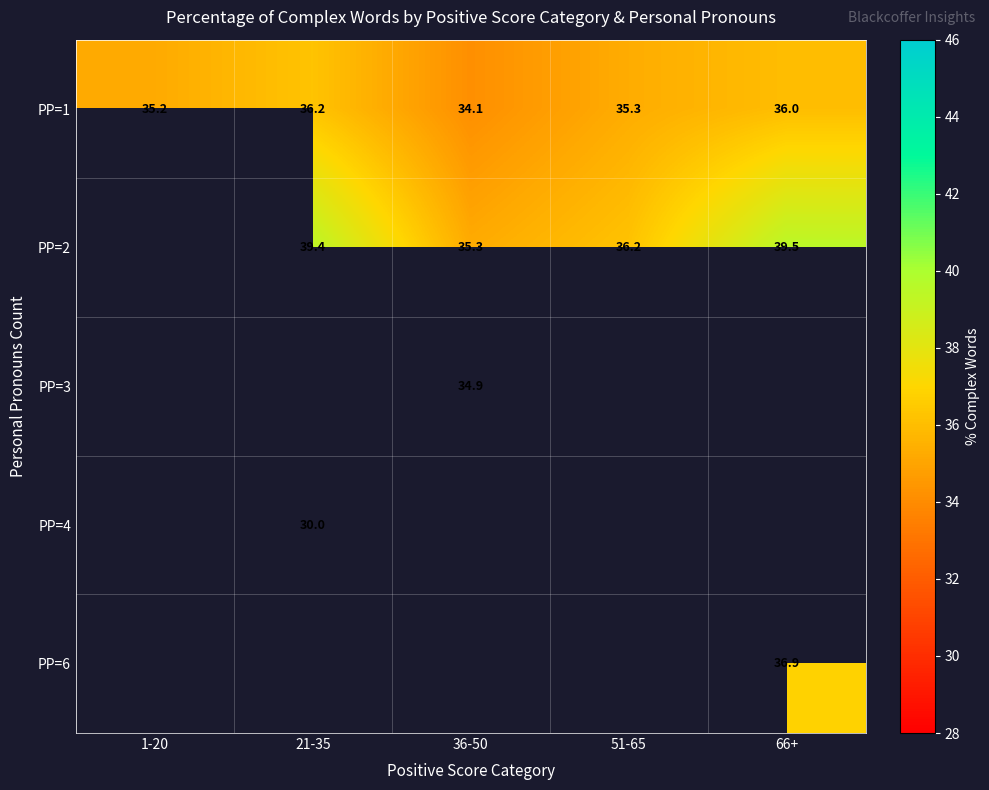

Is it true that PP=1 equals 36.2 at 21-35?

True